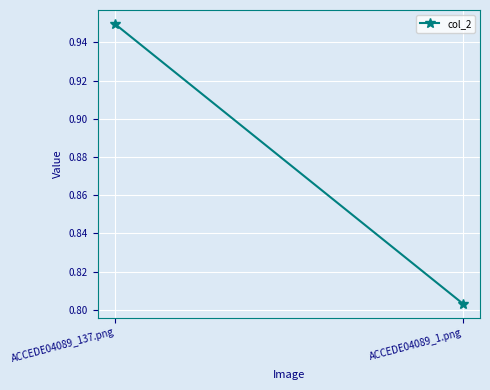

Reading left to right, list all the values displayed in this chart.

0.9	0.8